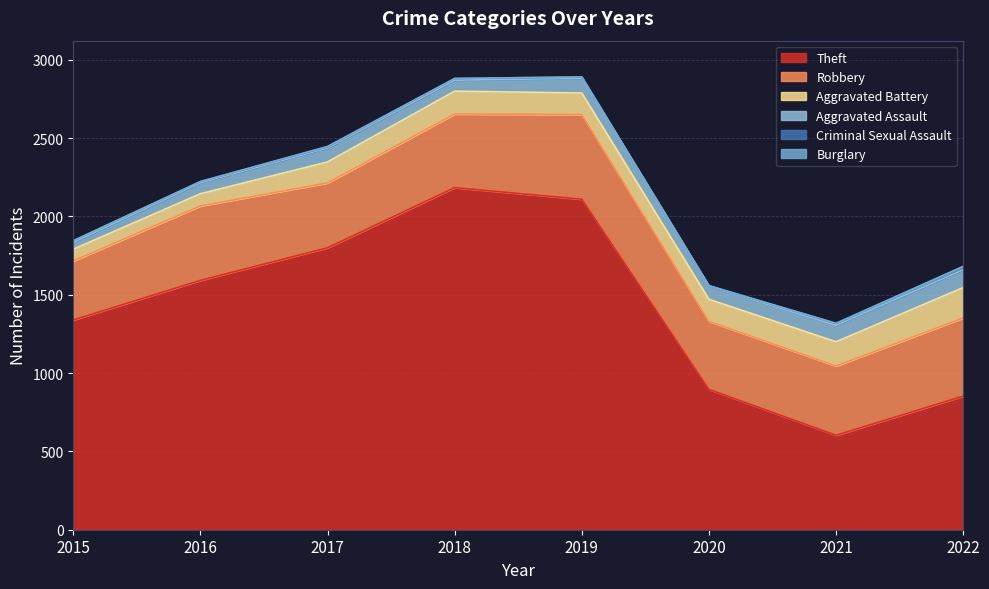

Does the chart have visible grid lines?

Yes